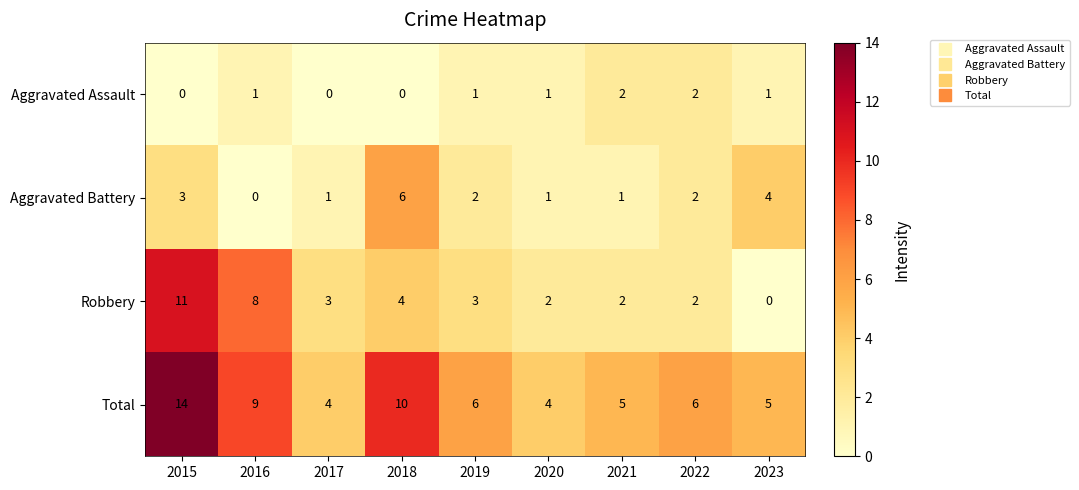

The Aggravated Battery series shows 1 at 2021. True or false?

True